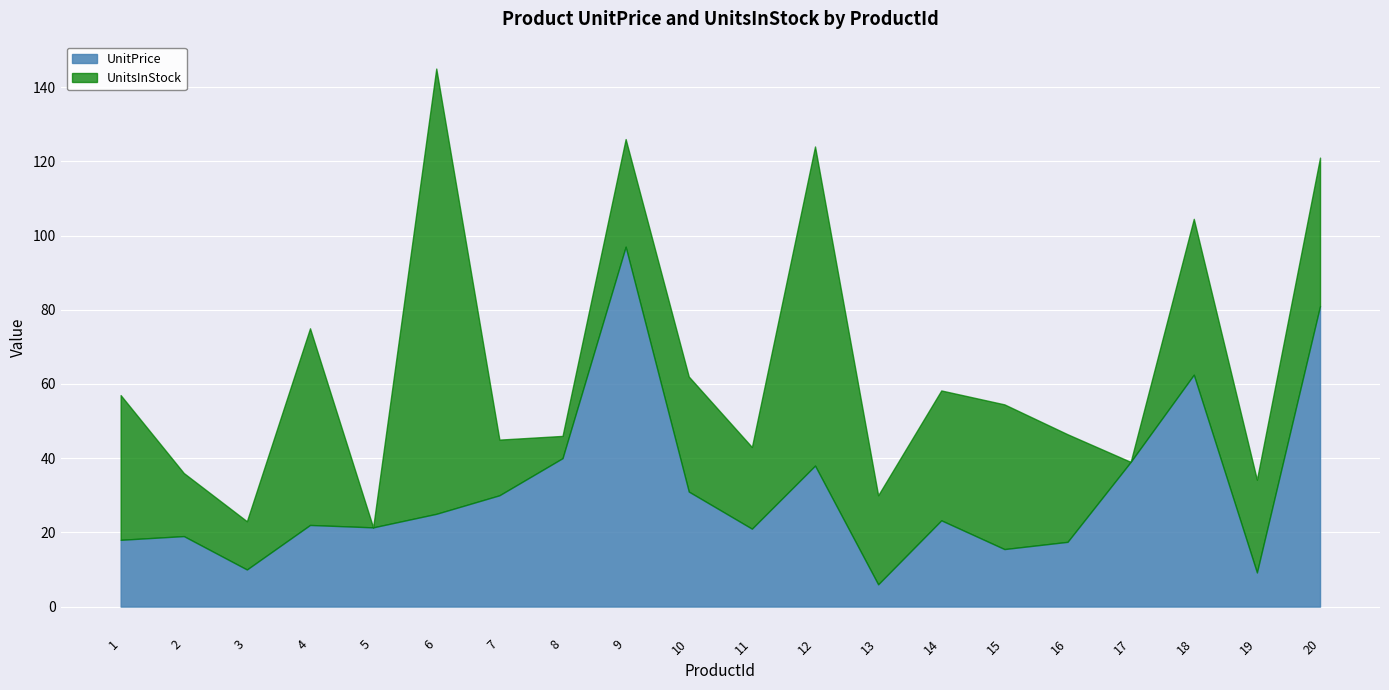

Reading left to right, what are all the values shown in this chart?

UnitPrice: 18.0	19.0	10.0	22.0	21.4	25.0	30.0	40.0	97.0	31.0	21.0	38.0	6.0	23.2	15.5	17.4	39.0	62.5	9.2	81.0
UnitsInStock: 39.0	17.0	13.0	53.0	0.0	120.0	15.0	6.0	29.0	31.0	22.0	86.0	24.0	35.0	39.0	29.0	0.0	42.0	25.0	40.0